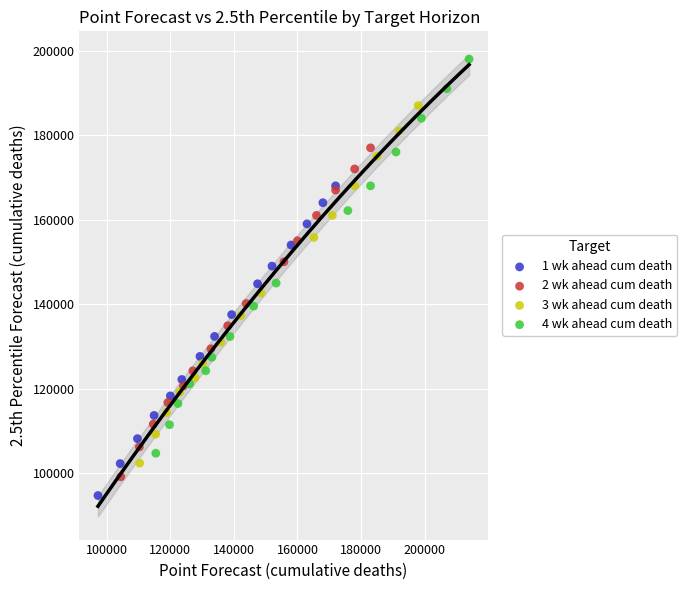

Which series has the widest spread of Y values?

4 wk ahead cum death